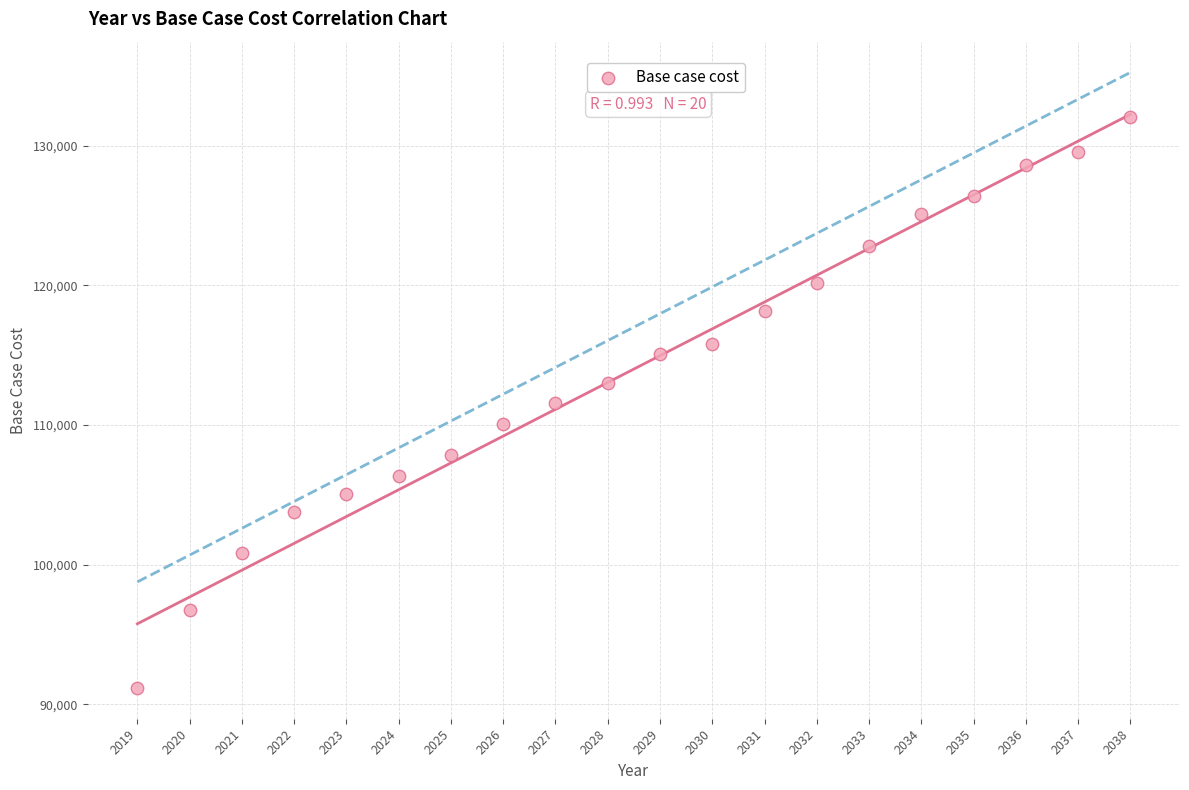

What is the range of X values (max minus min)?

19.0